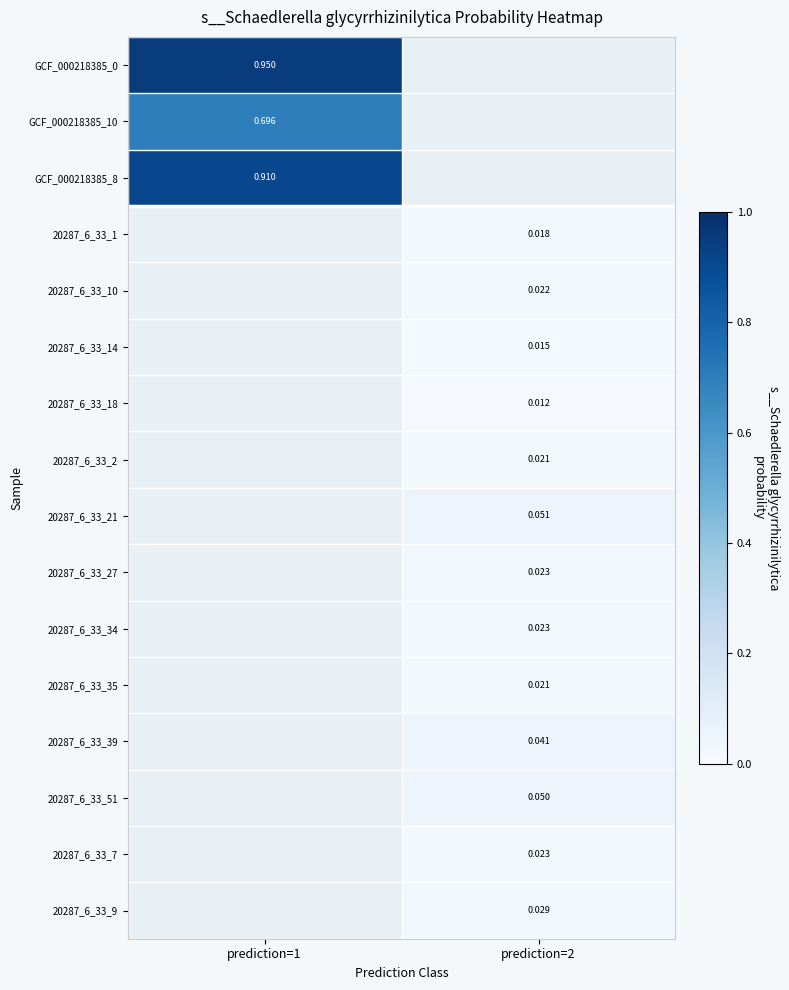

How many data points does each series have?

2